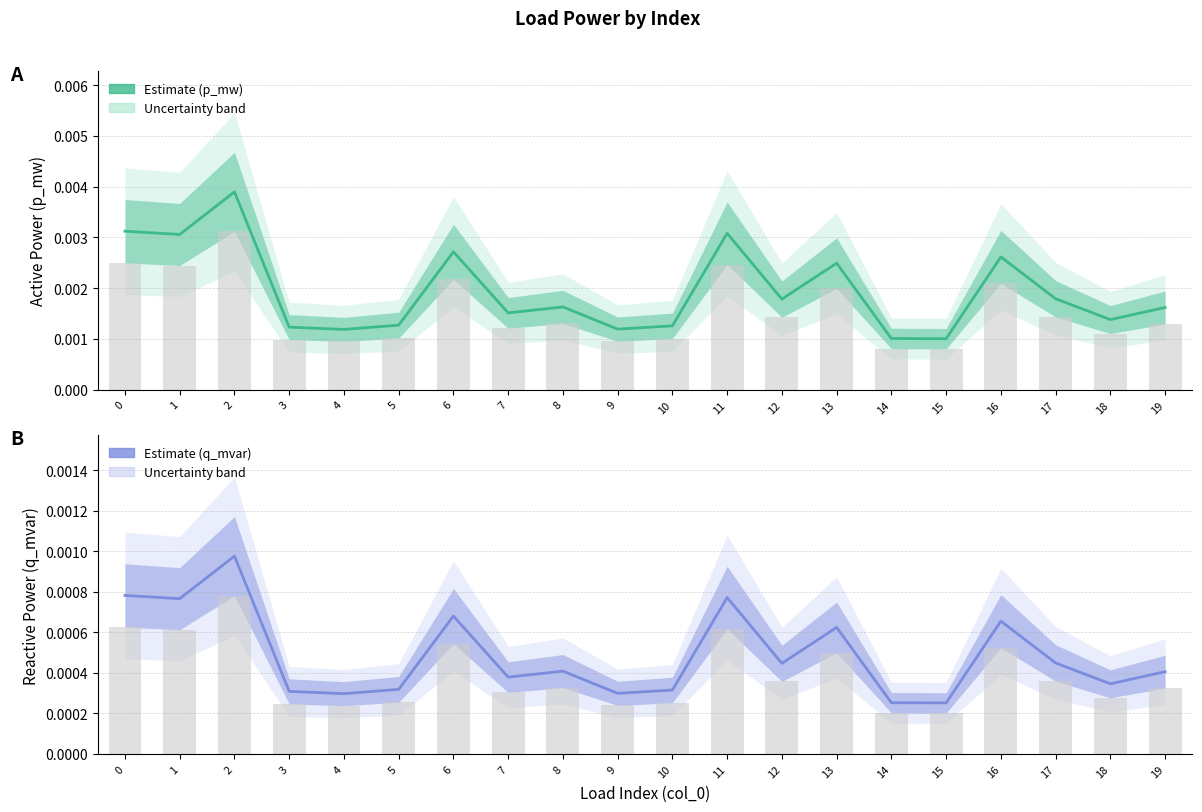

At which category does the chart reach its peak across all series?

2